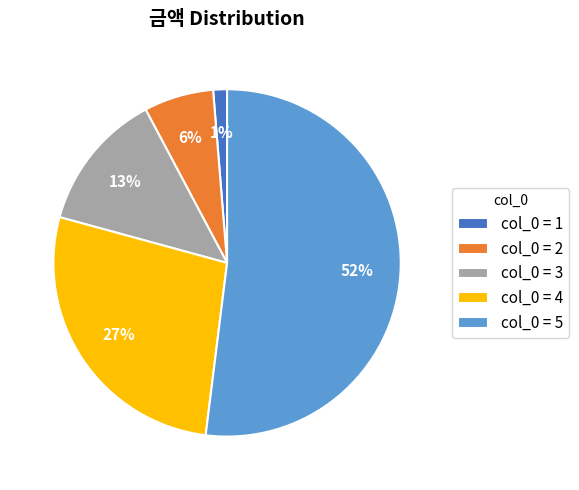

The col_0 = 3 slice represents 13% of the pie. True or false?

True